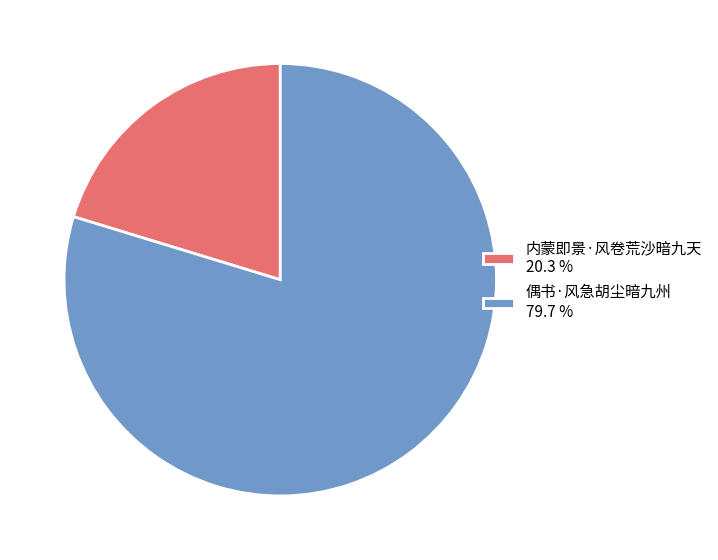

Count the number of slices in the pie.

2